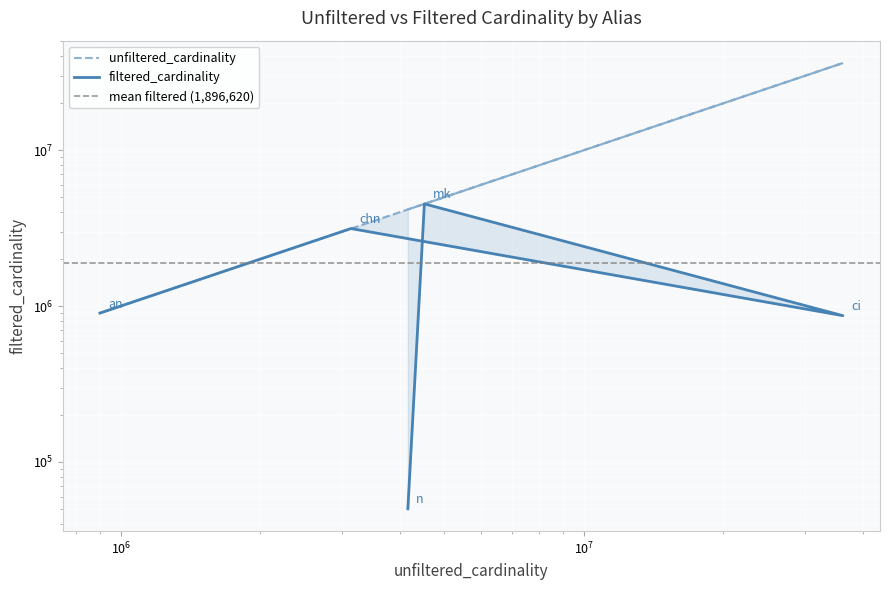

Which series has the widest spread of values?

unfiltered_cardinality